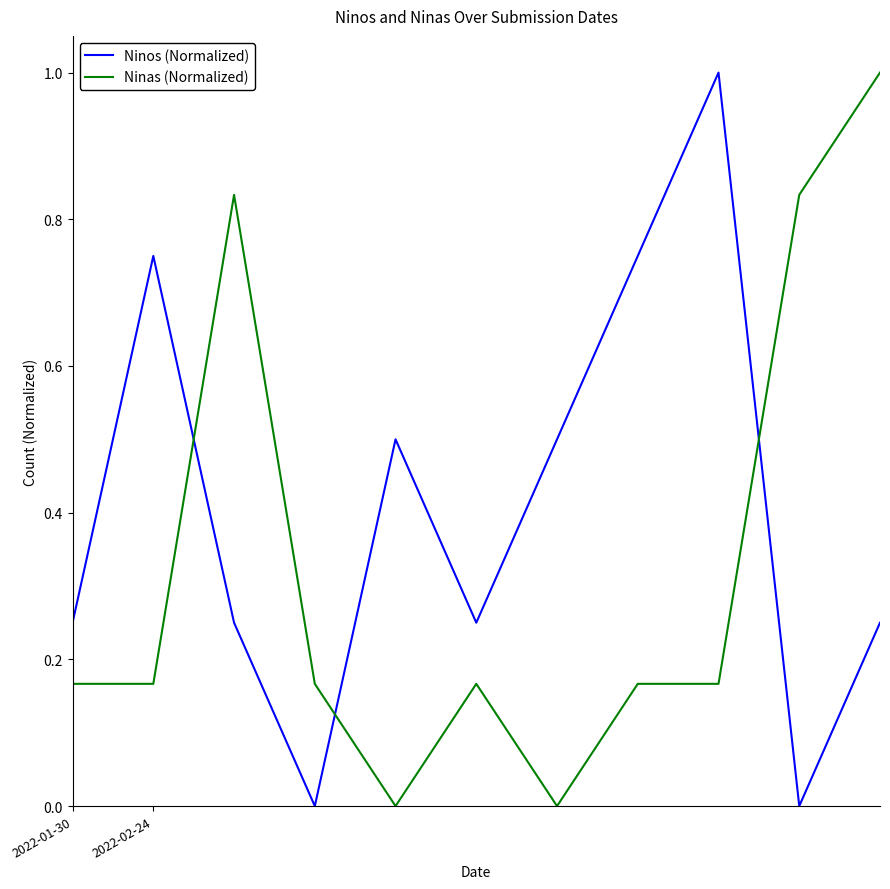

What is the greatest value displayed?

1.0